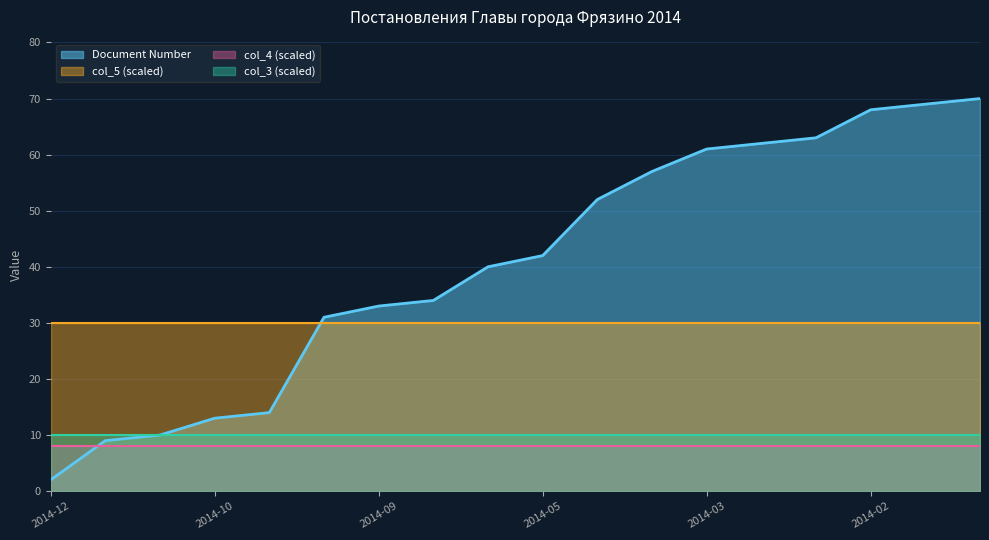

What is the value of the col_3 point at the 12th from the left?

1